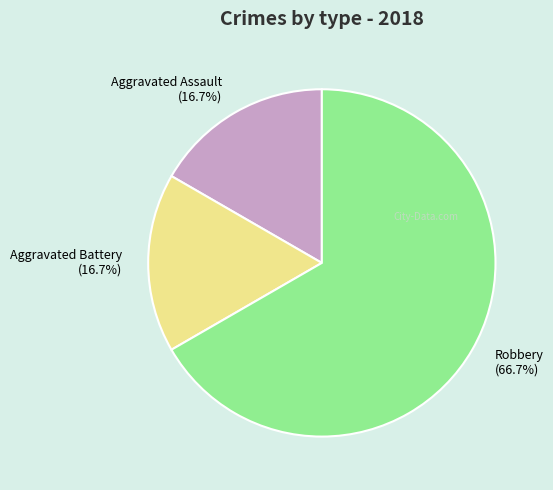

Do Aggravated Assault (16.7%) and Aggravated Battery (16.7%) together represent more than half of the pie?

No